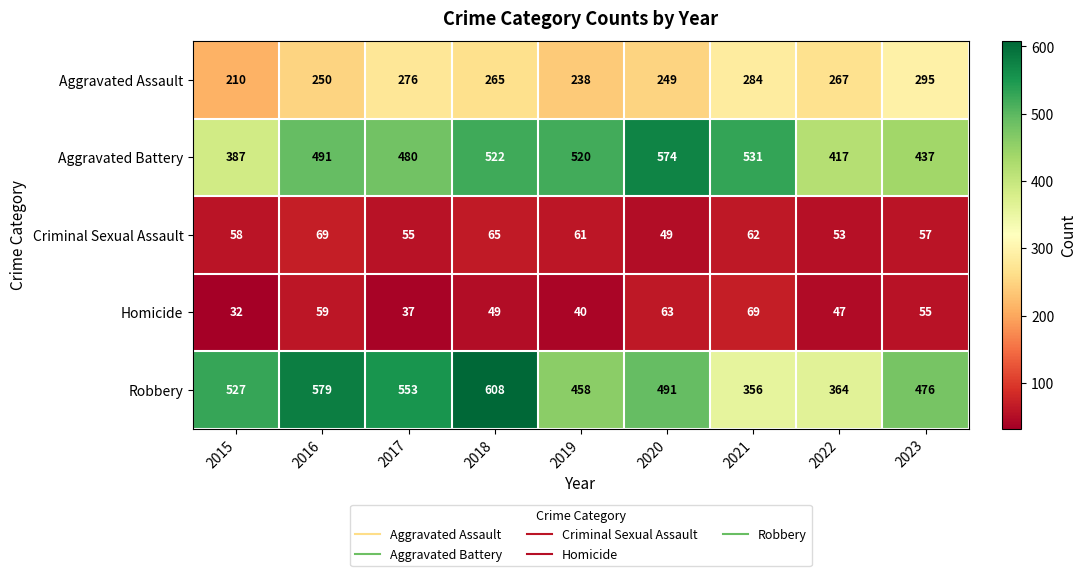

What is the difference between the second highest and second lowest values in the Aggravated Battery series?

114